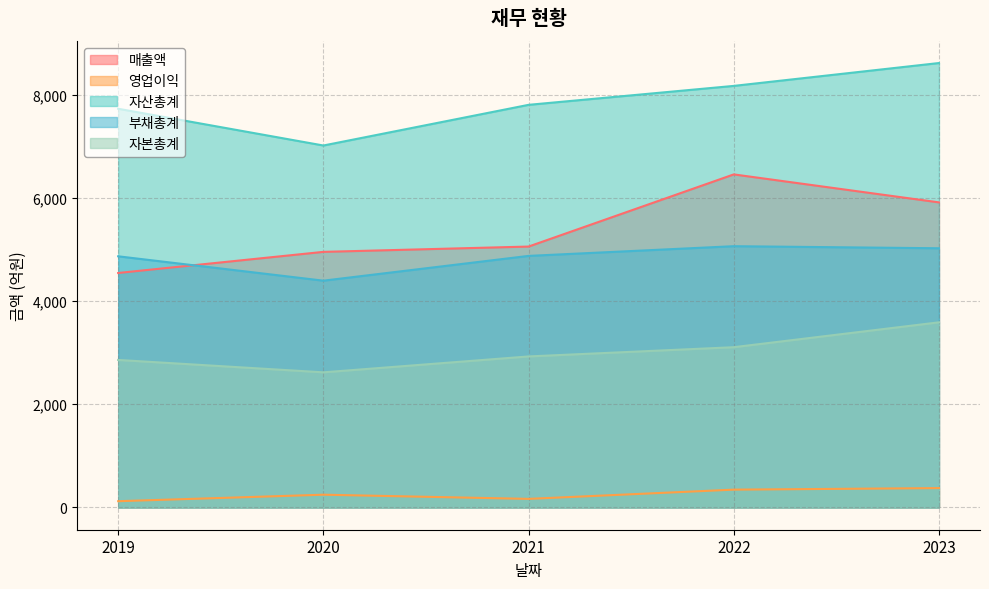

What is the average value of the 부채총계 series?

4845